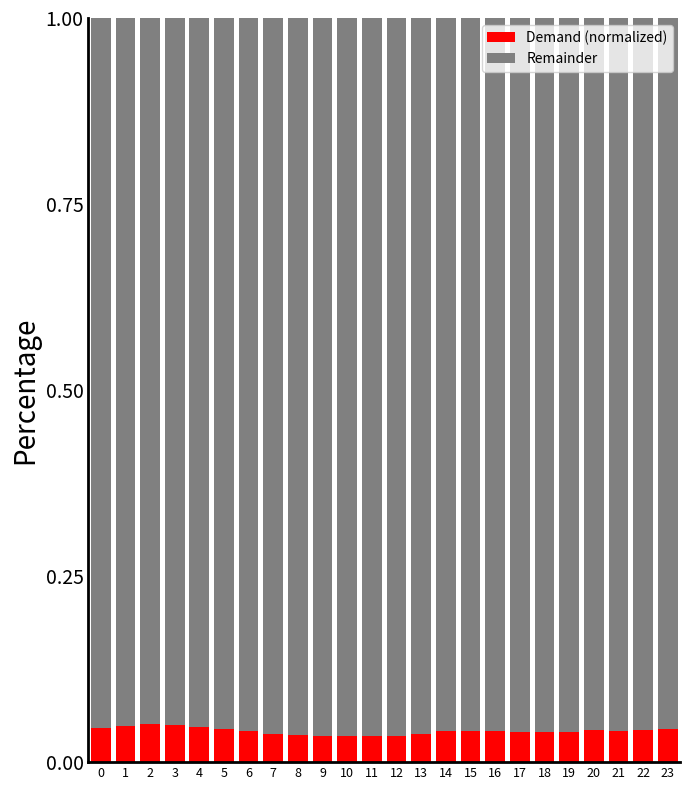

True or false: Demand (normalized) has a value of 0.1 at 18.

False